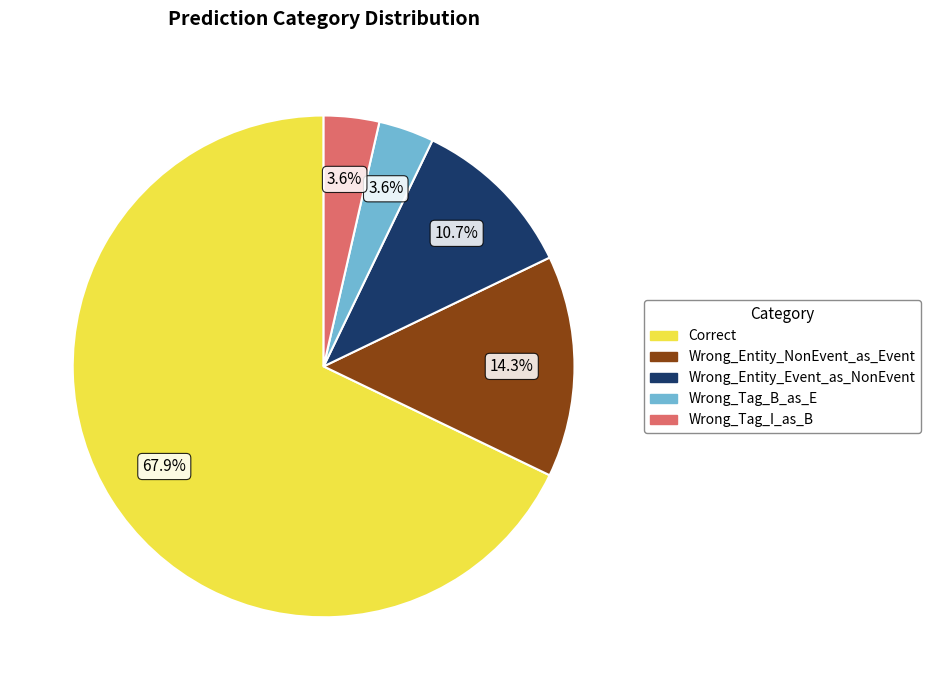

The Wrong_Entity_Event_as_NonEvent slice represents 1% of the pie. True or false?

False